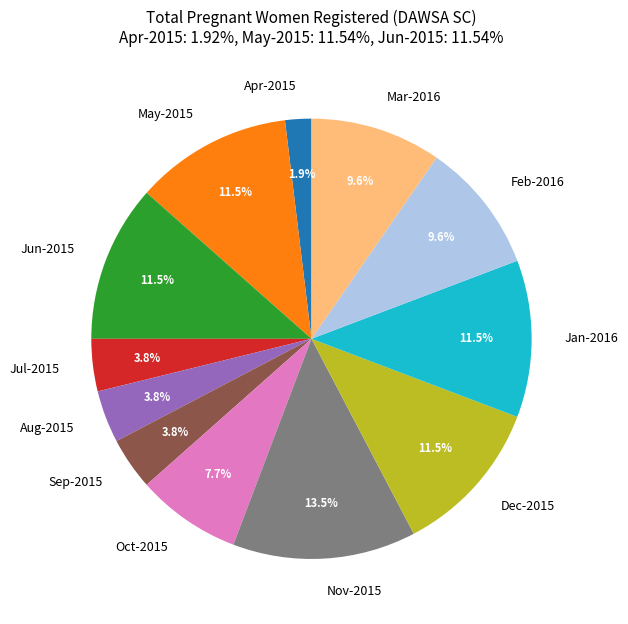

Which category has the biggest portion of the pie?

Nov-2015